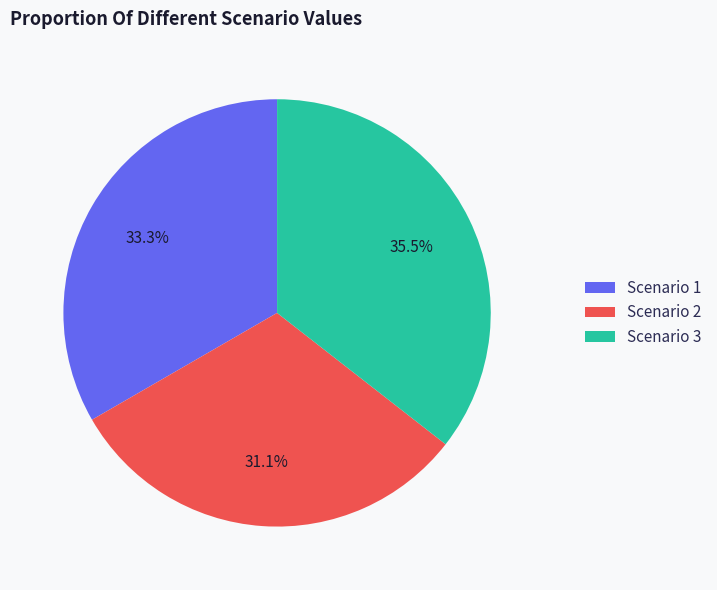

Is the sum of Scenario 1 and Scenario 3 greater than half?

Yes